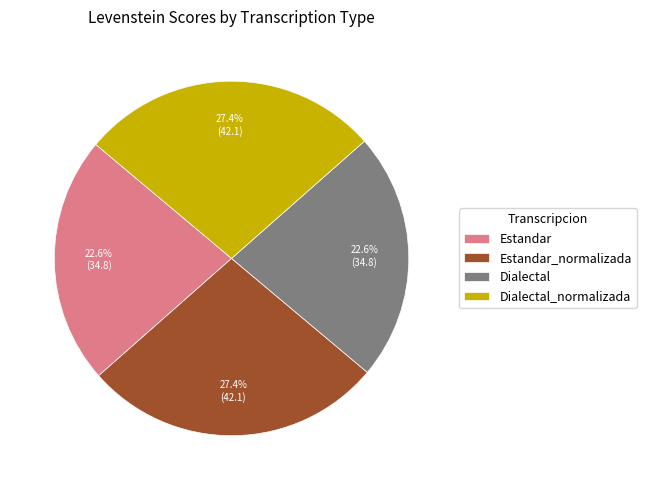

Is it true that Dialectal_normalizada is 27% of the pie?

True